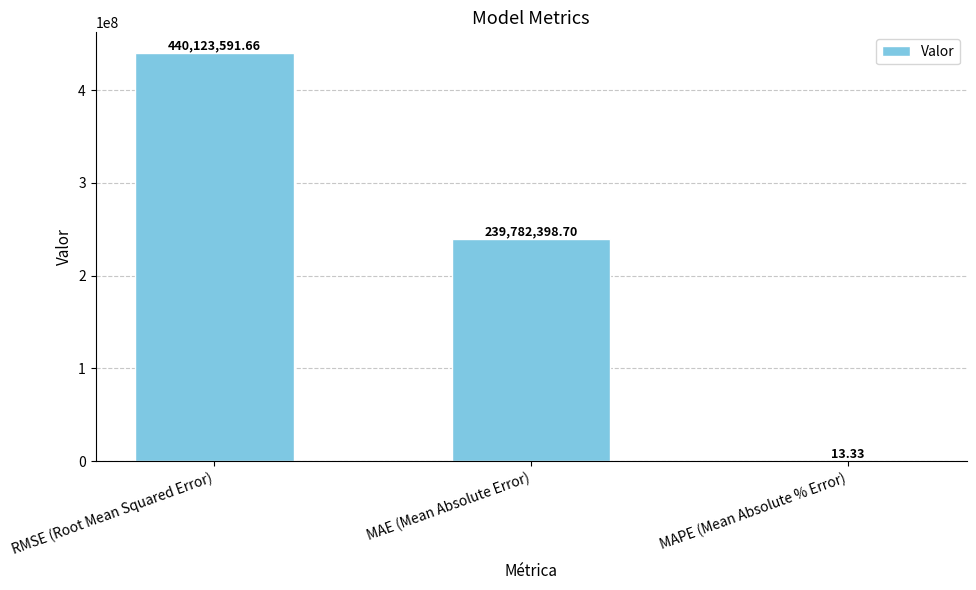

Where does the data first go above 239782398?

RMSE (Root Mean Squared Error)